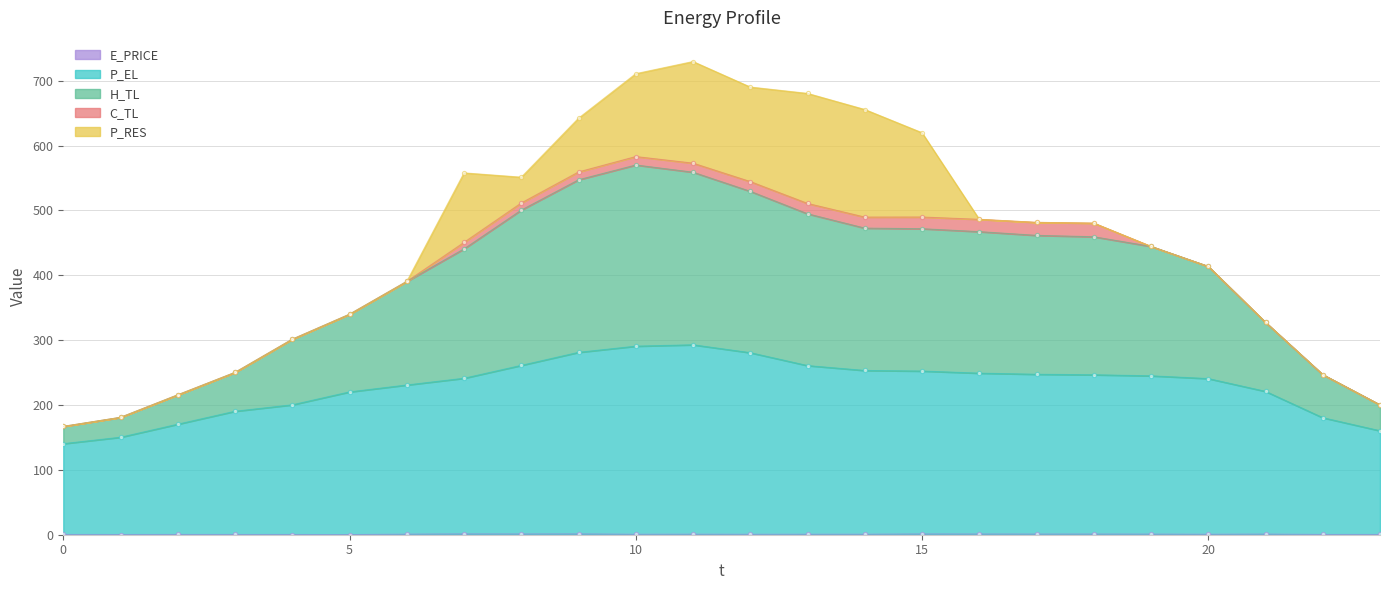

True or false: E_PRICE has a value of 0.4 at 0.

True